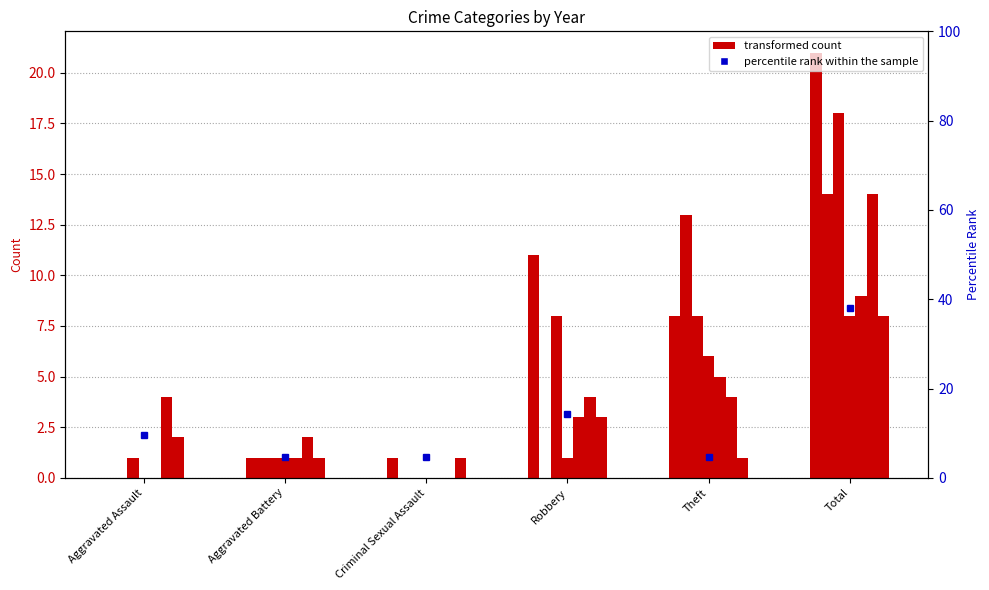

Which category has the lowest value across all series?

Aggravated Assault